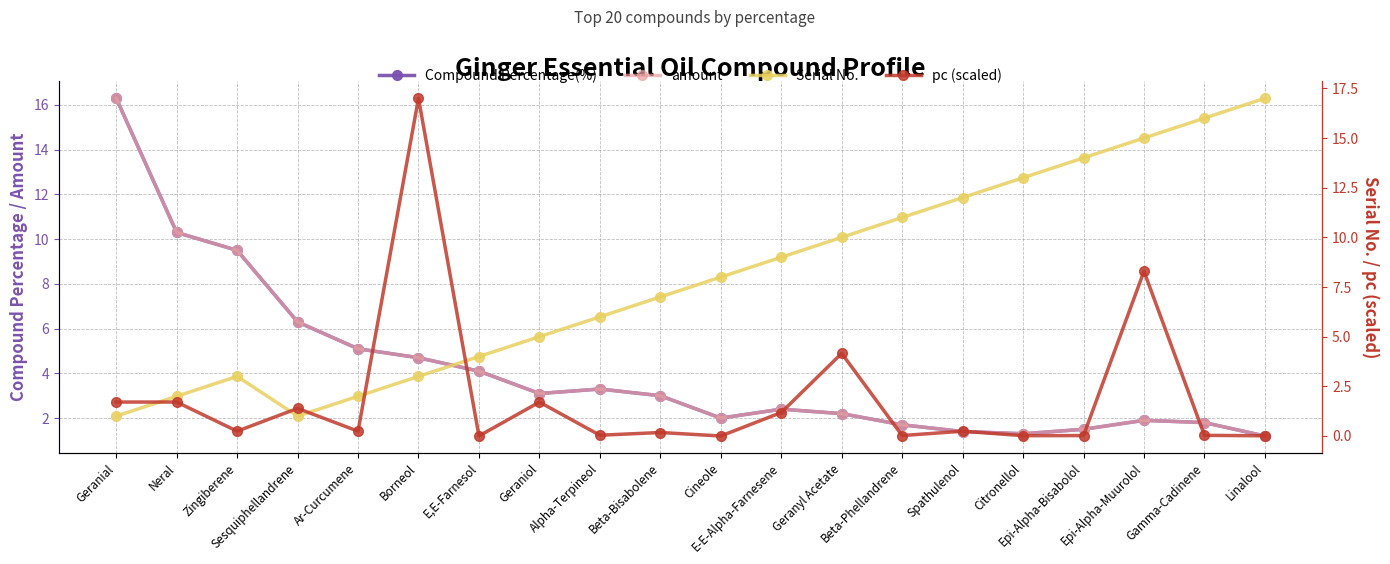

What is the difference between the maximum and second lowest values in the amount series?

15.0